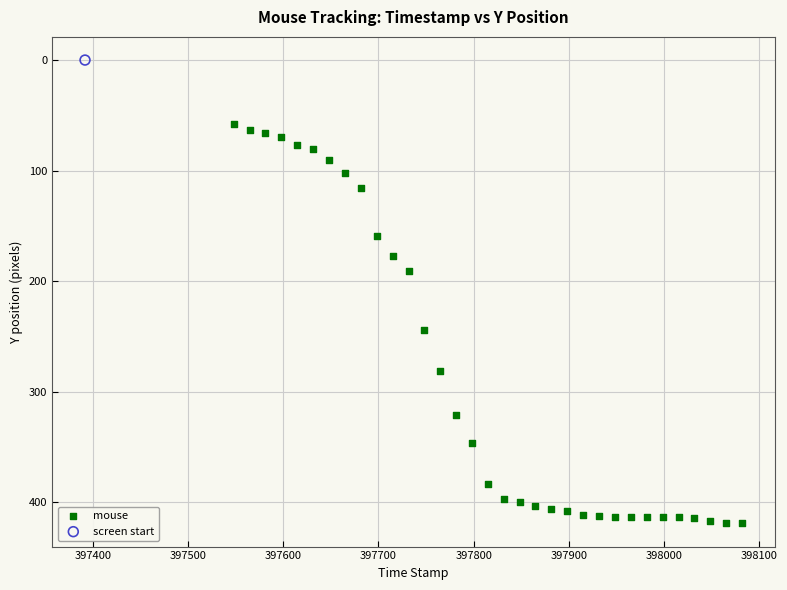

What are all the series names shown in the legend?

mouse, screen start